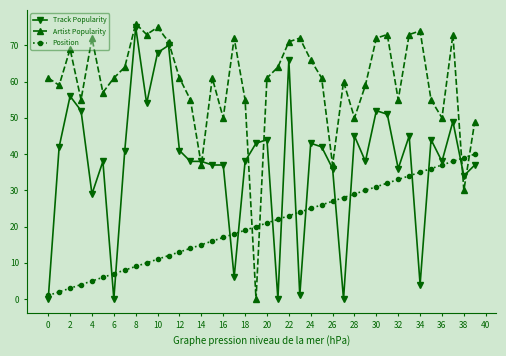

How many values in the Track Popularity series are below 41?

20